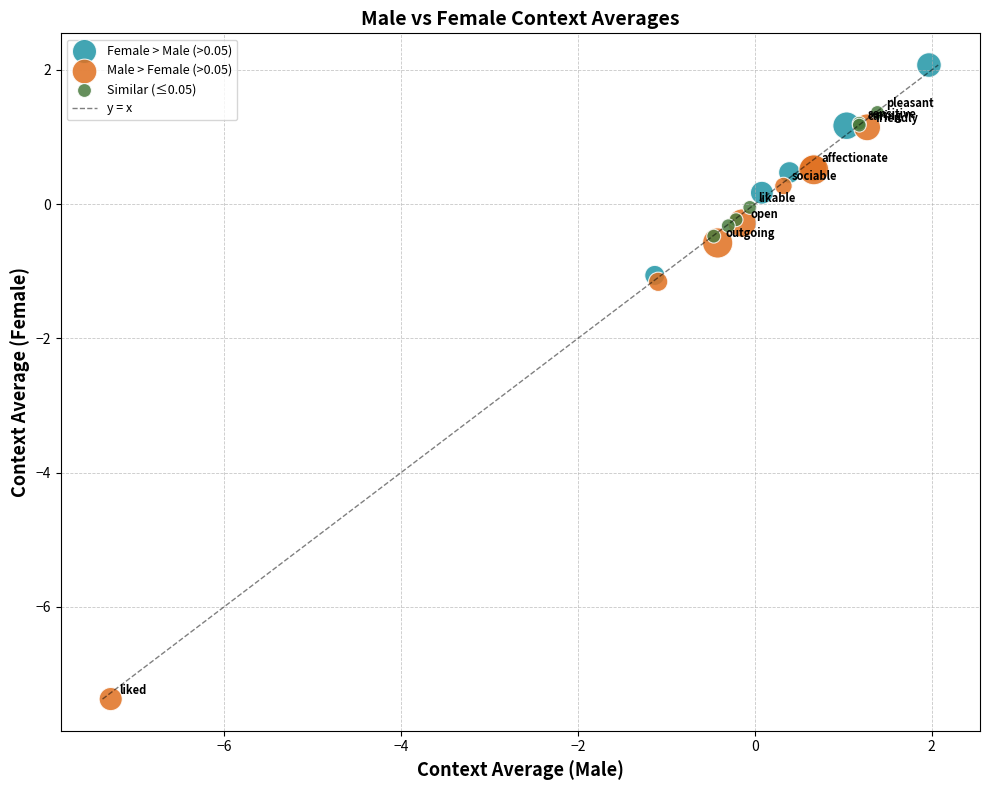

Which series contains the lowest Y value?

Male > Female (>0.05)